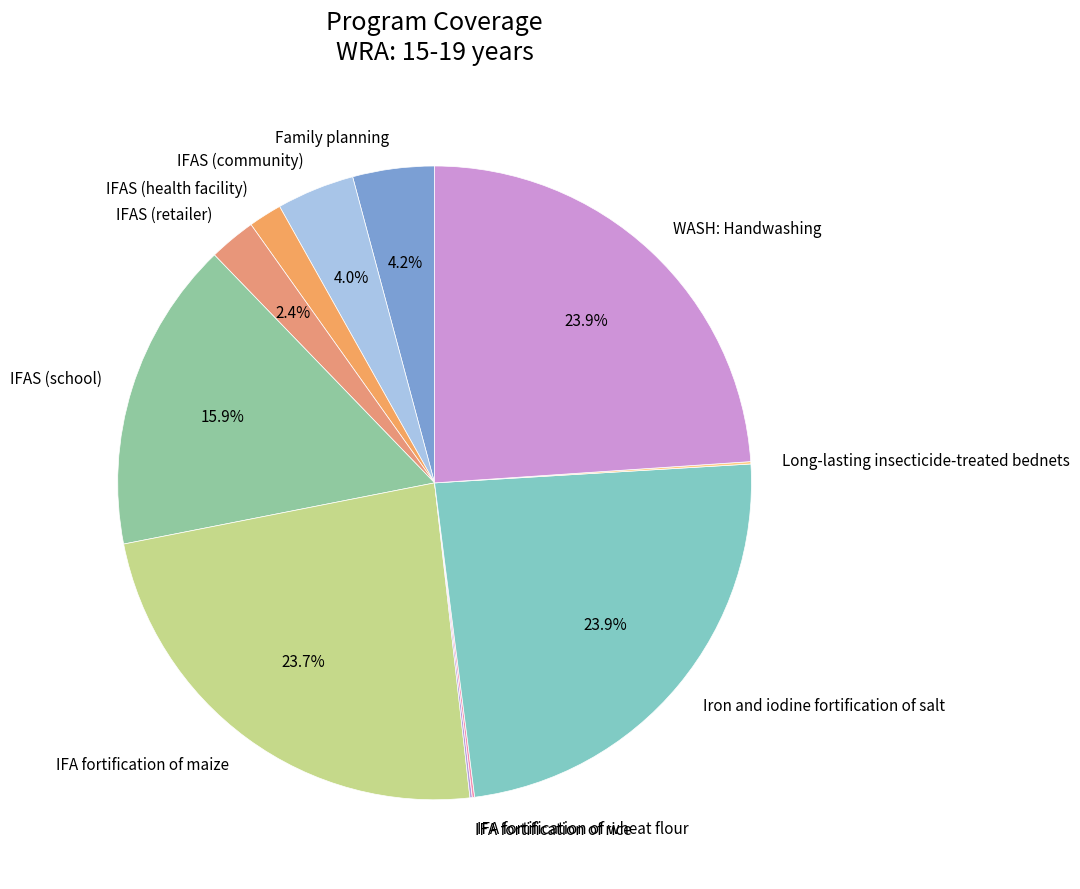

To the nearest percent, what is the difference between the largest and smallest slice percentages?

24%